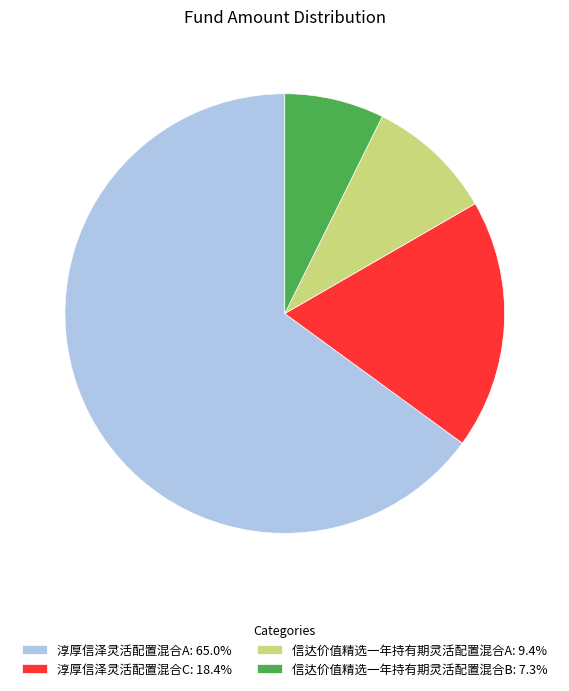

What is the largest slice in the pie chart?

淳厚信泽灵活配置混合A